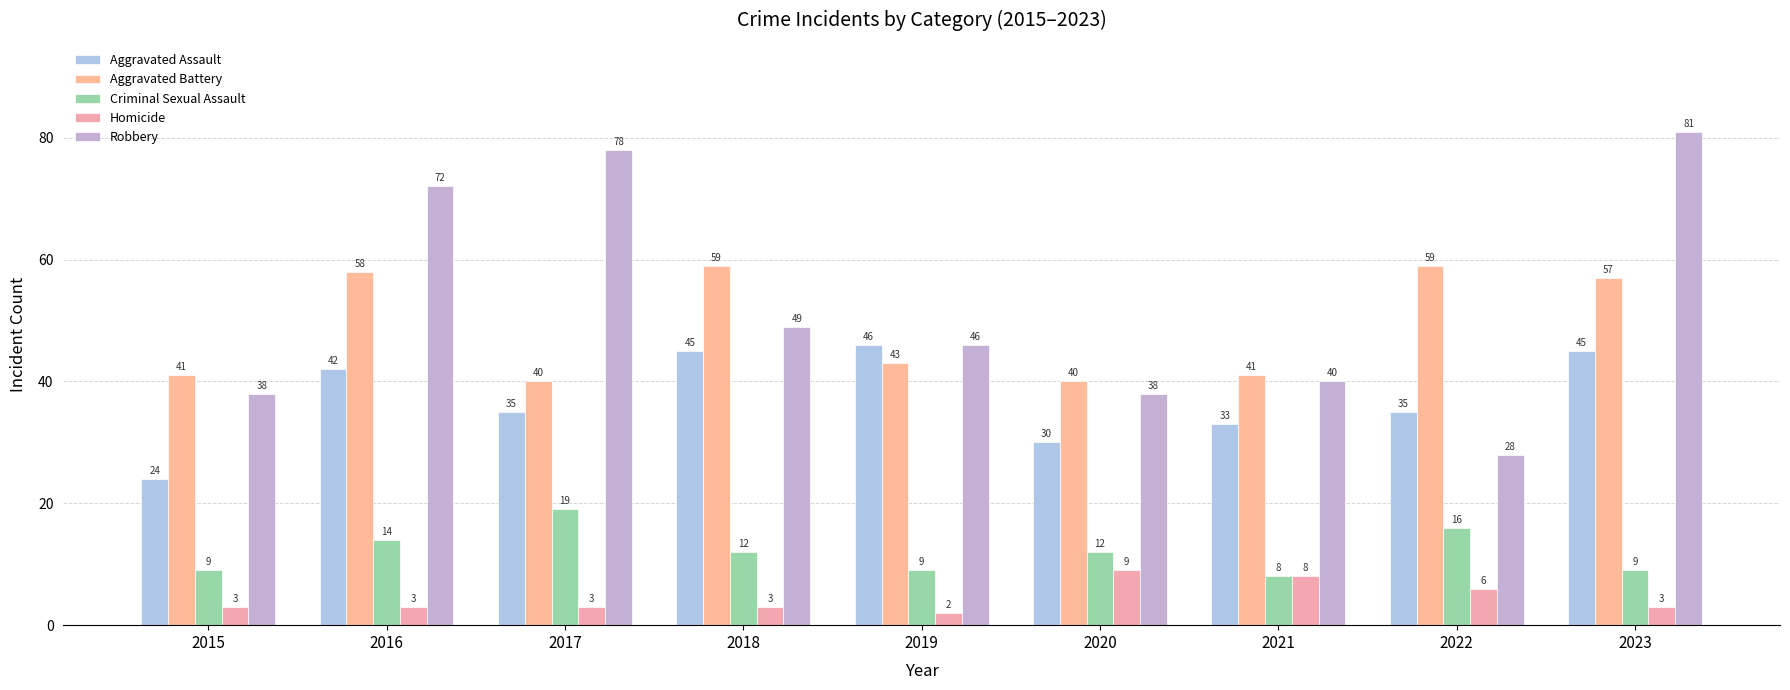

Is the value of Aggravated Assault at 2018 greater than the value of Homicide at 2022?

Yes